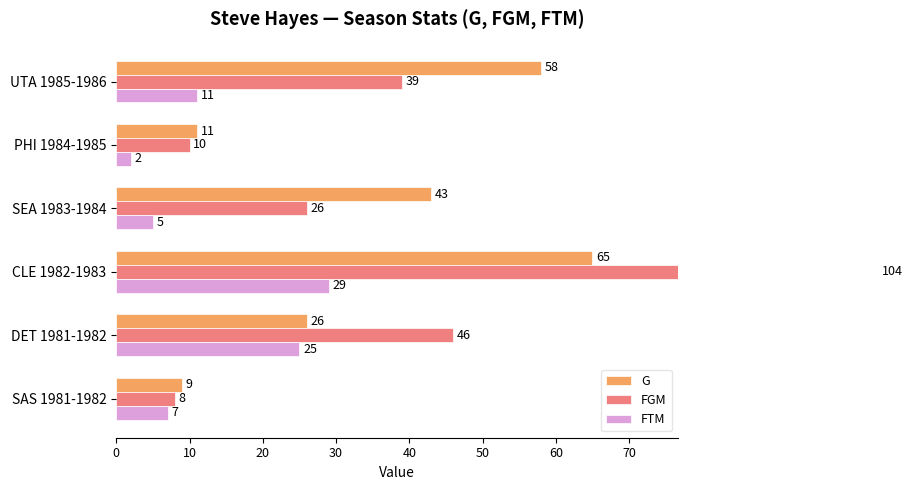

Is the value of G at SEA 1983-1984 greater than the value of FGM at CLE 1982-1983?

No